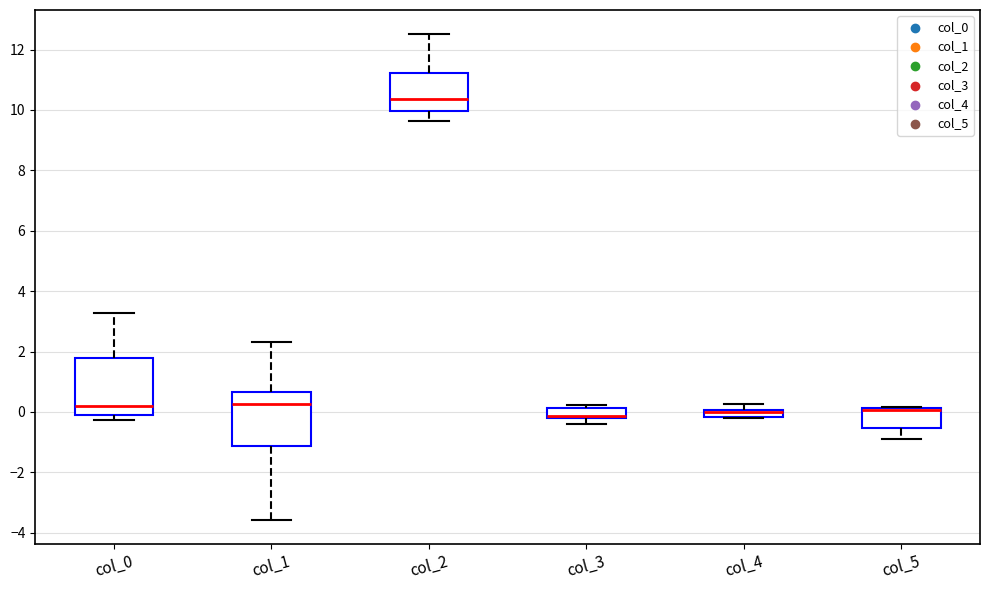

Where does the lower whisker of the box for col_5 end on the y-axis? The values are not printed on the chart, so give them approximately, as read against the axis.

-1.0